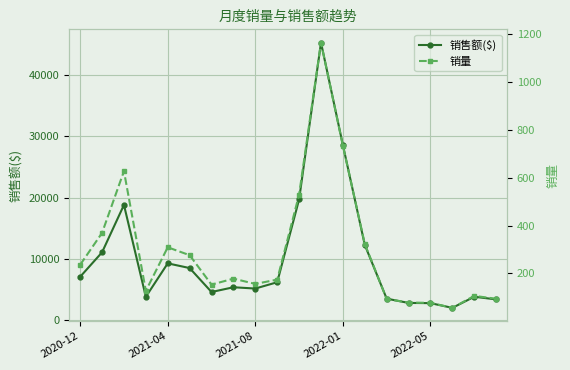

What is the average value of the 销售额($) series?

10198.3